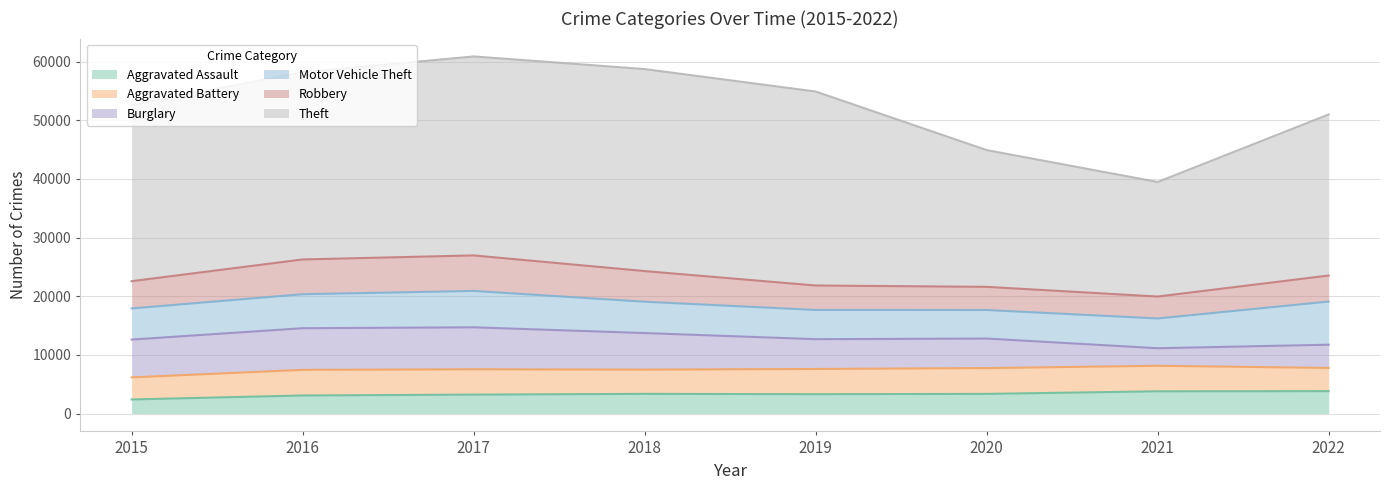

Is the value of Robbery at 2022 greater than the value of Motor Vehicle Theft at 2020?

No